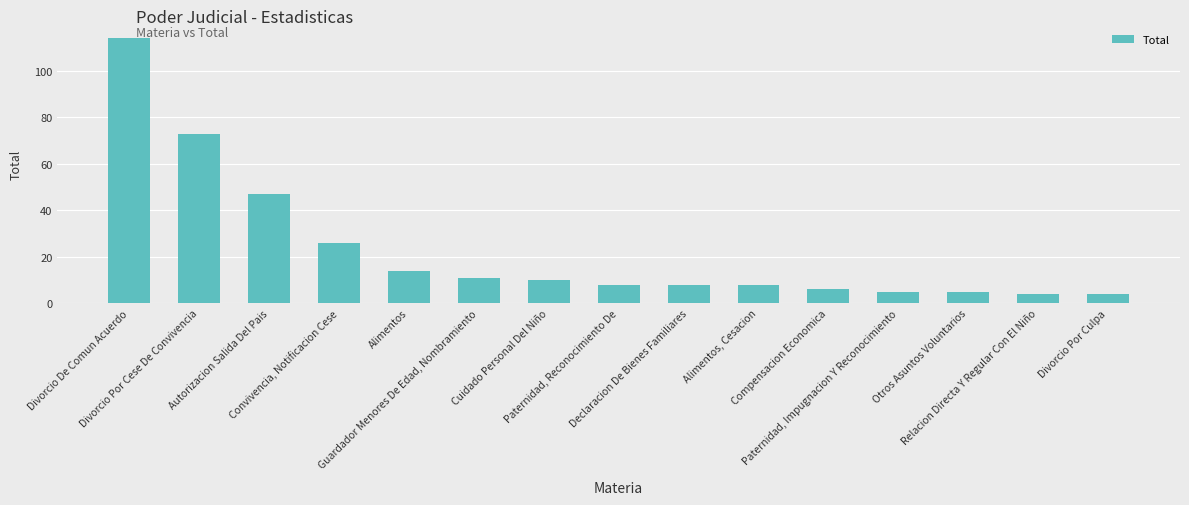

What position from the right is Convivencia, Notificacion Cese?

12